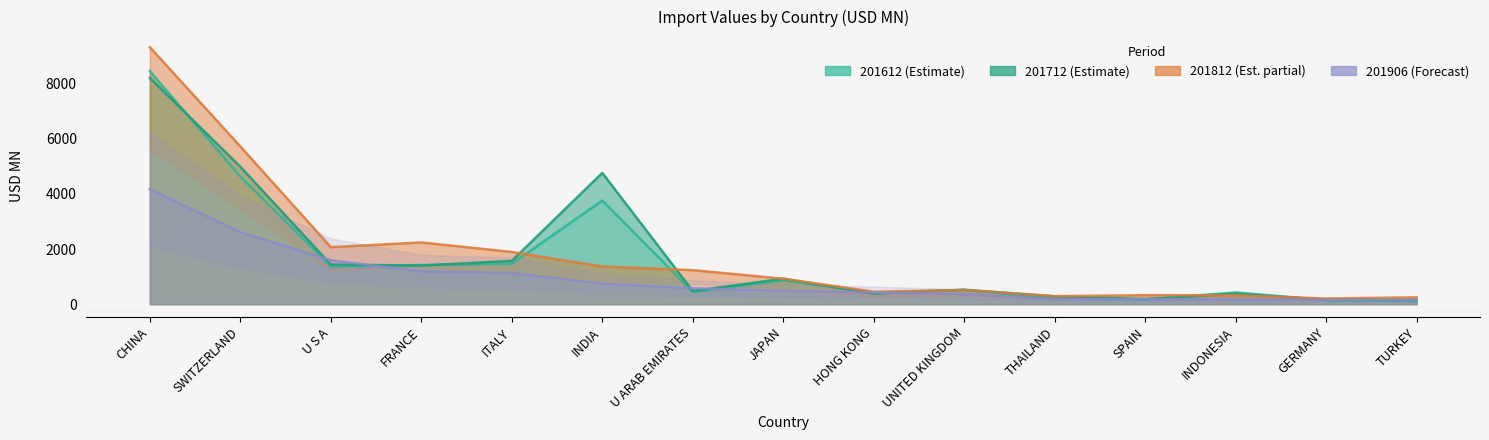

How many categories are shown in the chart?

15